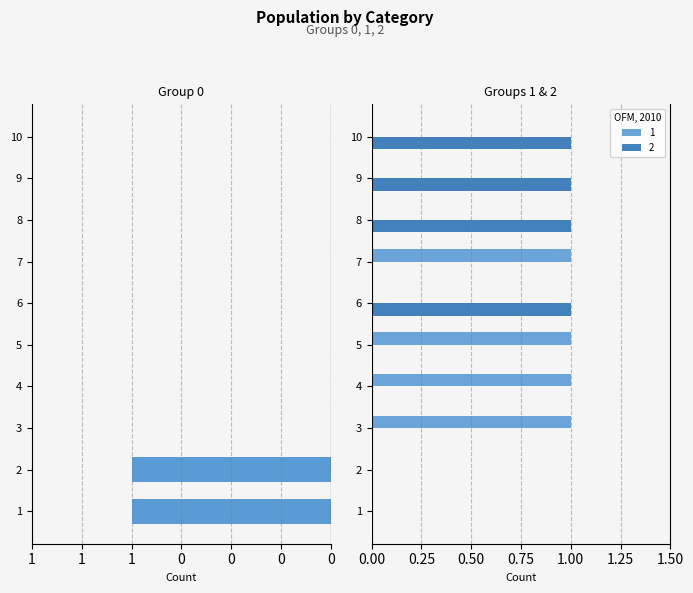

How many values in 1 are above zero?

4